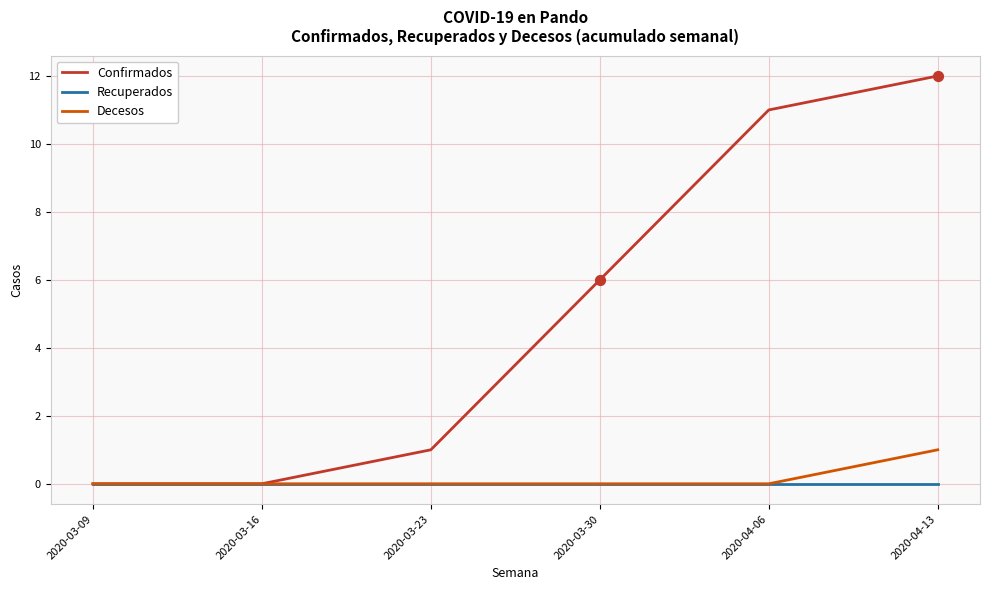

Between 2020-03-30 and 2020-04-06, which series saw the biggest shift?

Confirmados